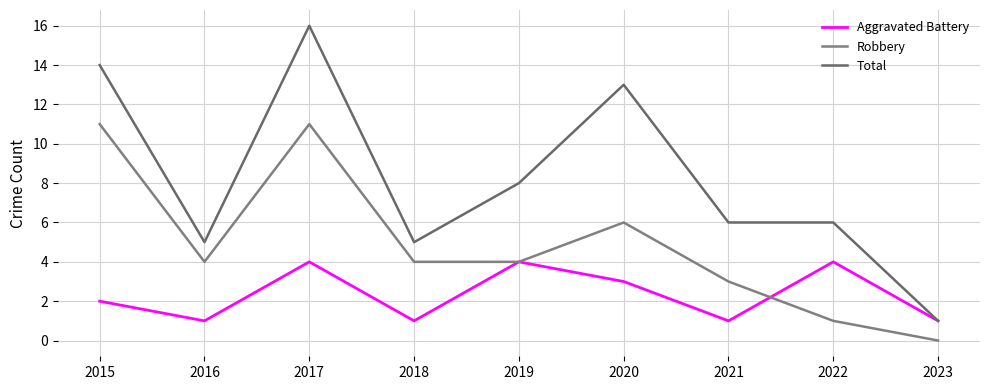

At which category is the sum across all series the highest?

2017